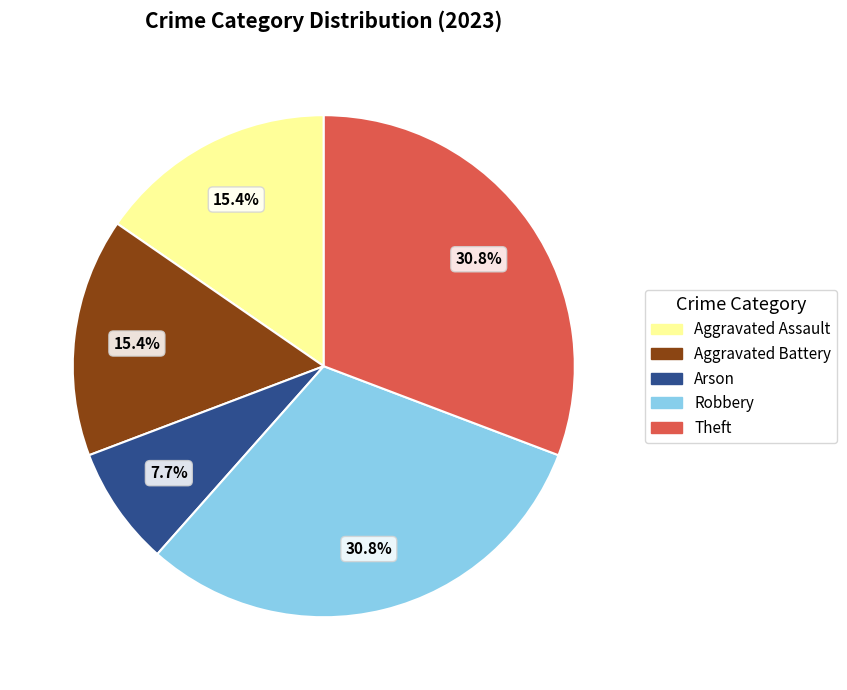

True or false: Robbery accounts for 42% of the total.

False